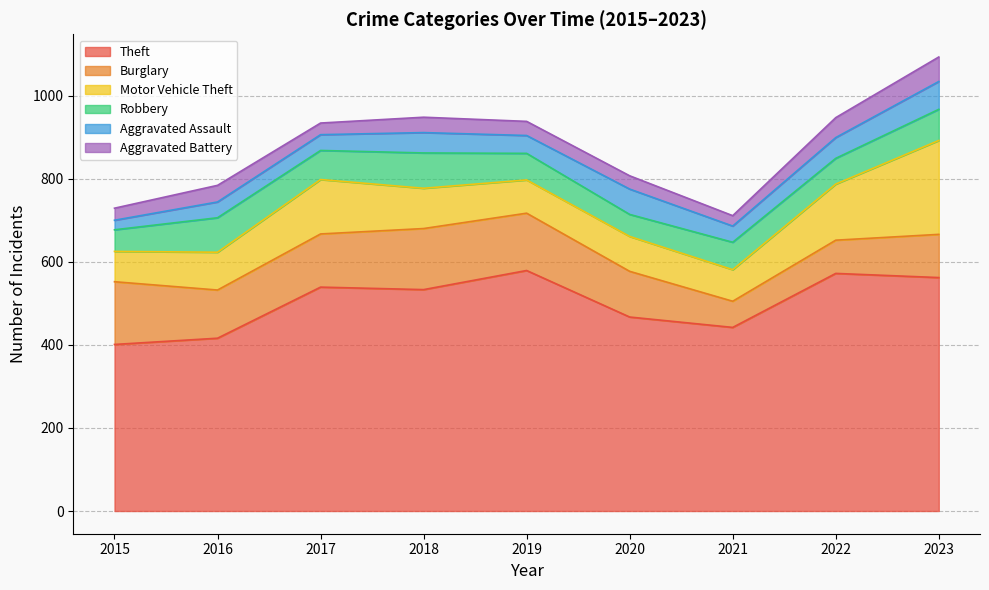

What is the value of the Robbery point at the 6th from the left?

53